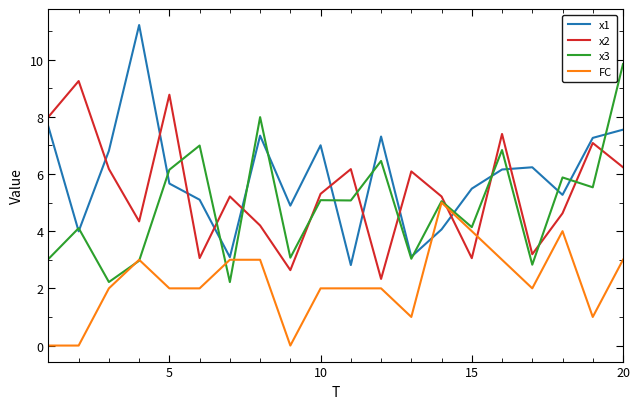

Rank the series by their maximum value, from highest to lowest.

x1, x3, x2, FC